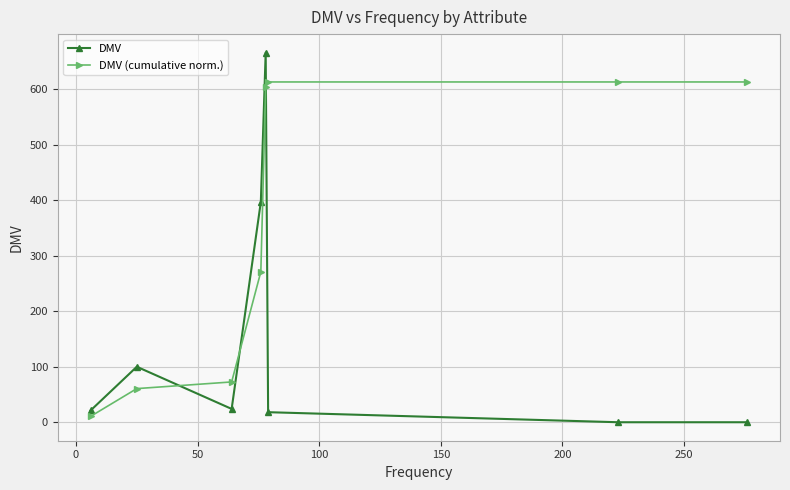

True or false: DMV (cumulative norm.) and DMV intersect in this chart.

True